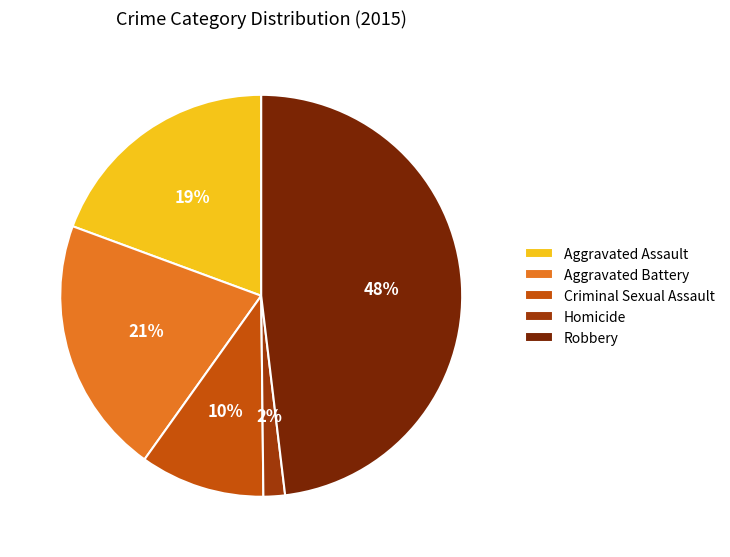

To the nearest percent, what percentage of the pie is Aggravated Assault?

19%